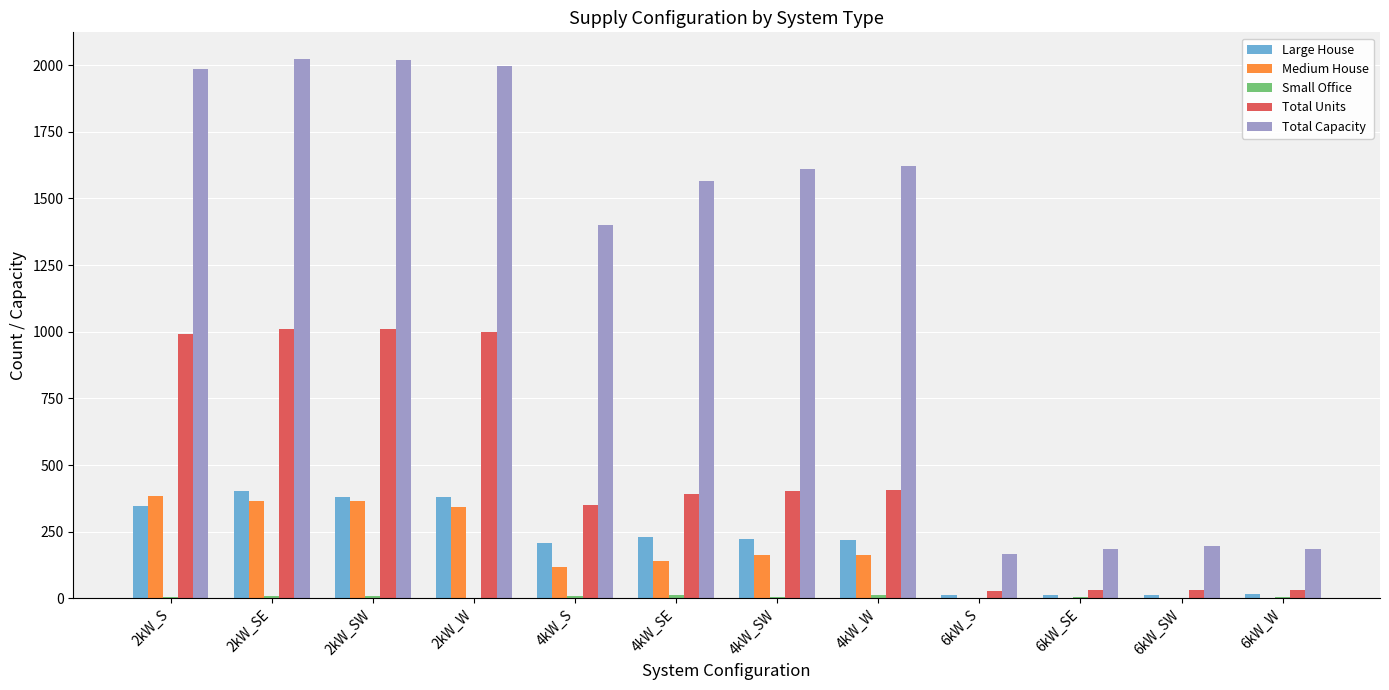

How many groups of bars are there?

12